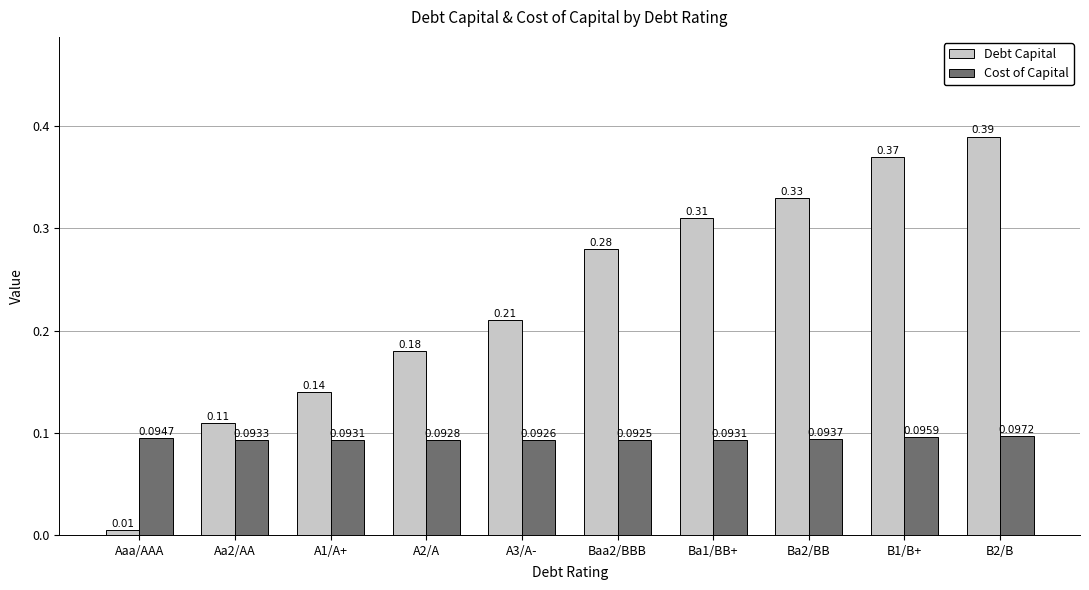

At Aa2/AA, list the series in order from smallest to largest.

Cost of Capital, Debt Capital